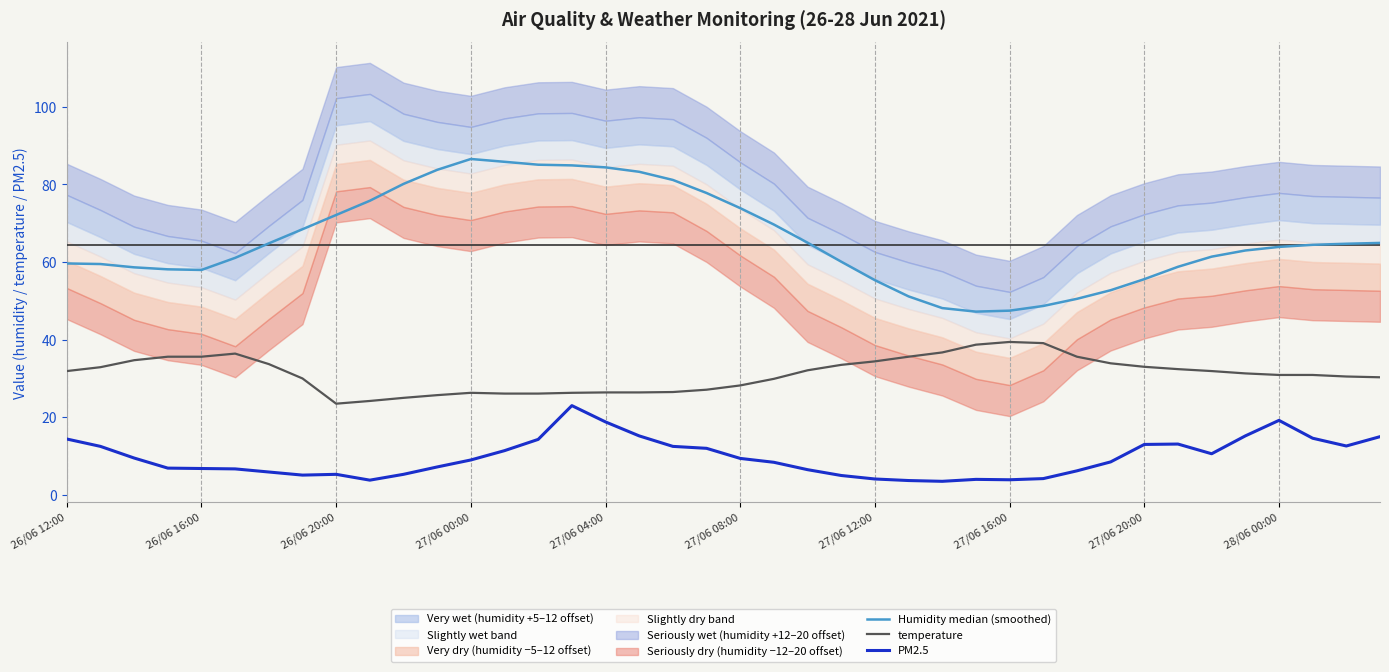

At which category is the sum across all series the highest?

15